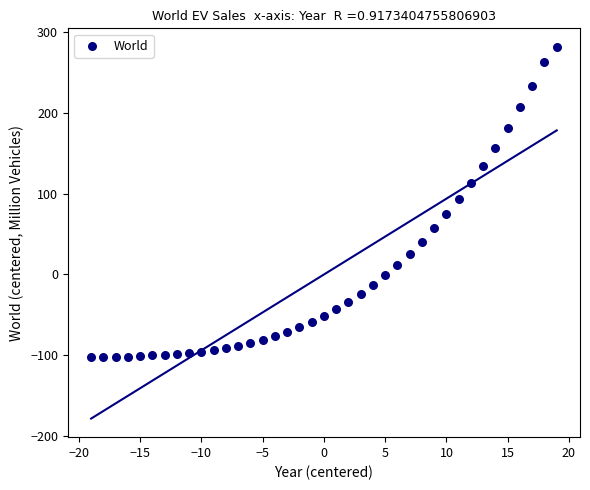

What is the range of X values (max minus min)?

38.0